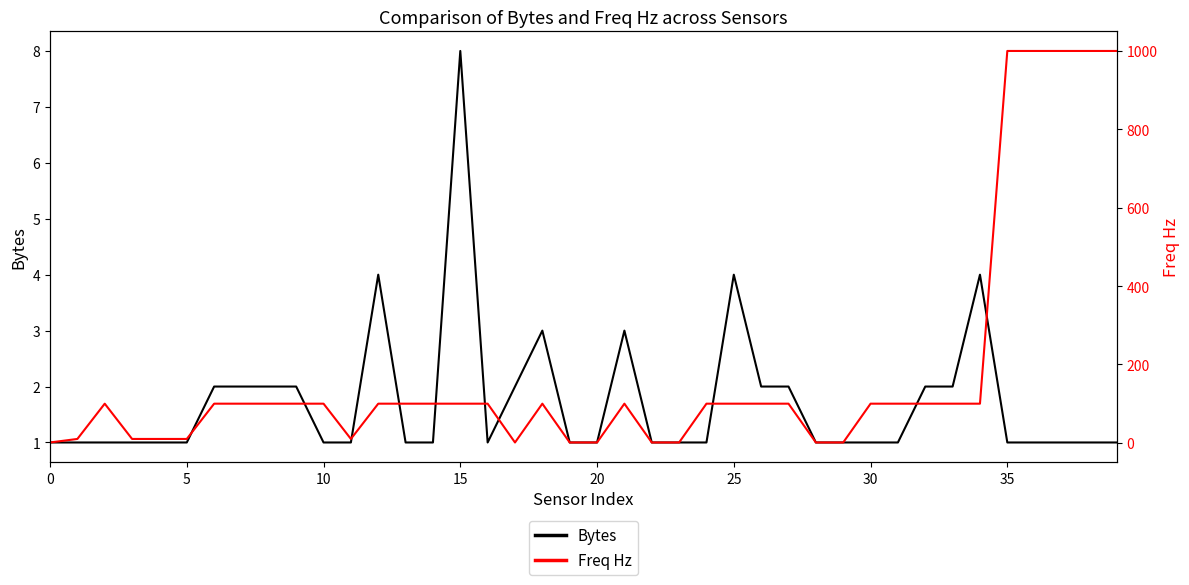

Reading left to right, what are all the values shown in this chart?

Bytes: 1	1	1	1	1	1	2	2	2	2	1	1	4	1	1	8	1	2	3	1	1	3	1	1	1	4	2	2	1	1	1	1	2	2	4	1	1	1	1	1
Freq Hz: 1	10	100	10	10	10	100	100	100	100	100	10	100	100	100	100	100	1	100	1	1	100	1	1	100	100	100	100	1	1	100	100	100	100	100	1000	1000	1000	1000	1000